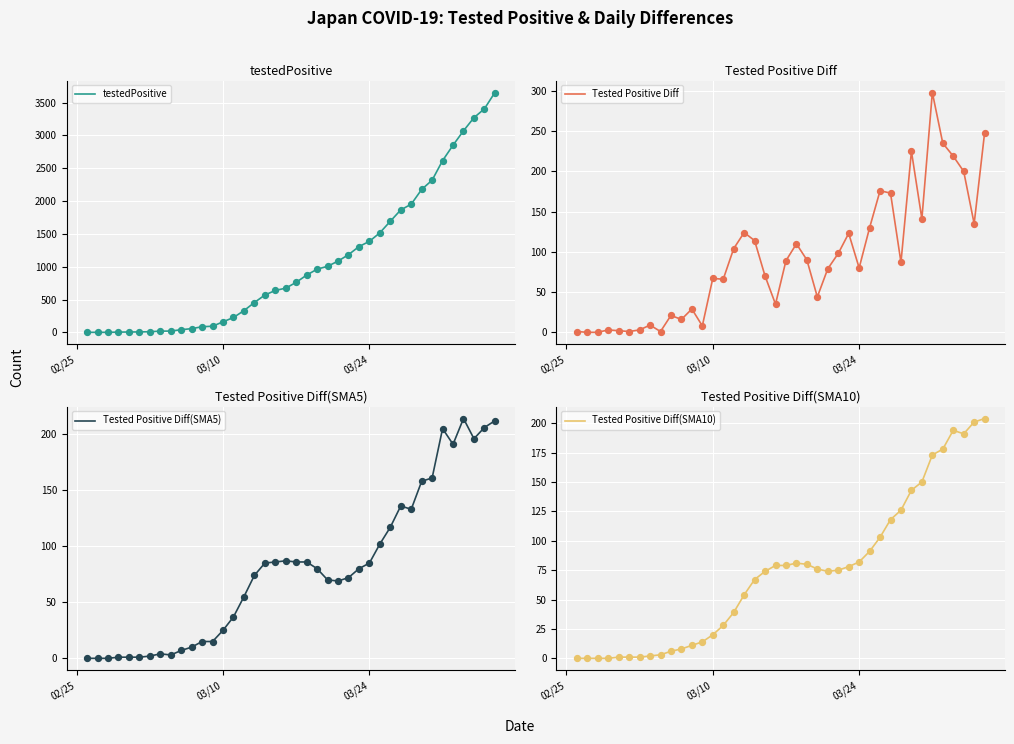

Which series has the largest total across all categories?

testedPositive